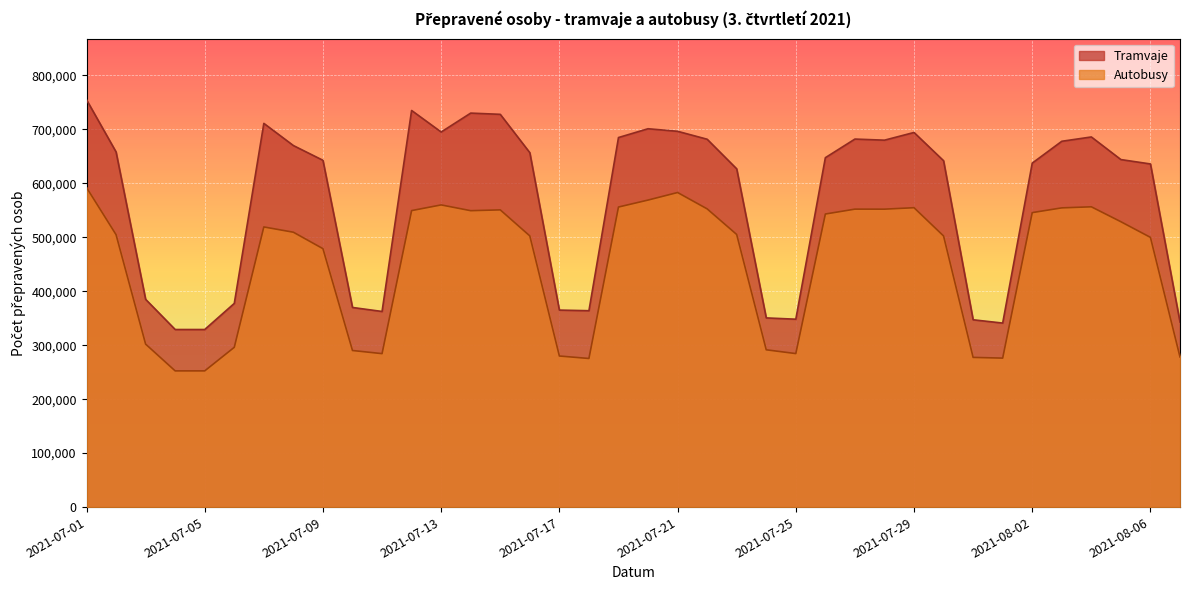

At how many categories does at least one series exceed 503158?

25